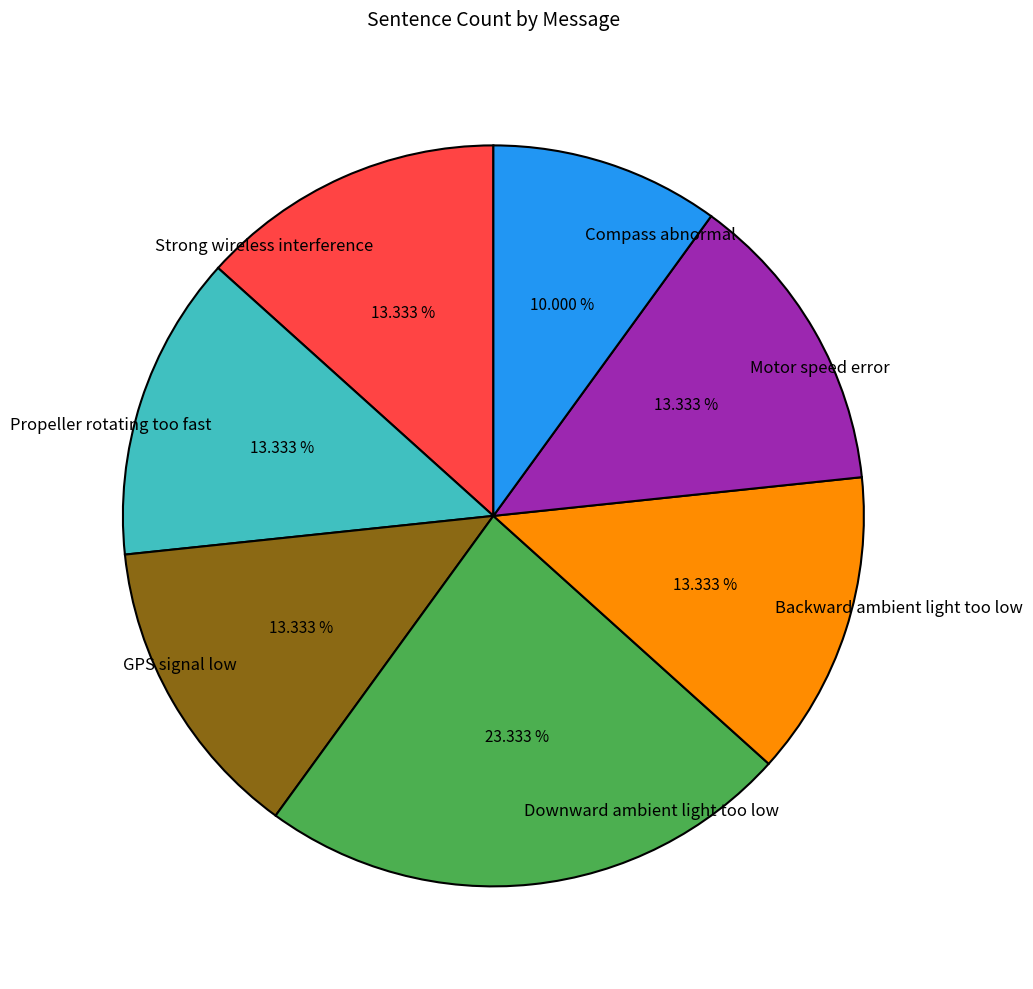

The Compass abnormal slice represents 22% of the pie. True or false?

False